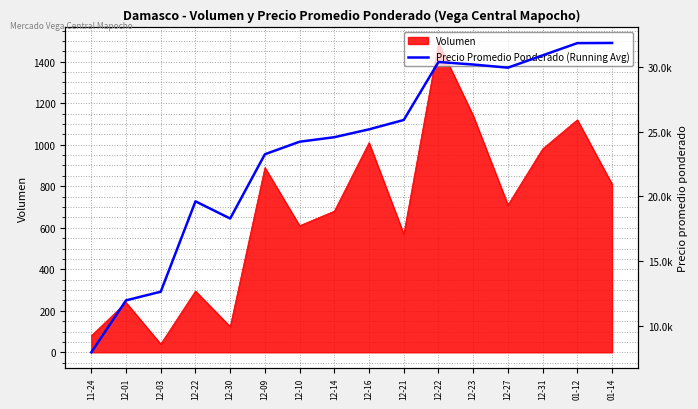

Where is the data nearest to the value 19909?

12-22